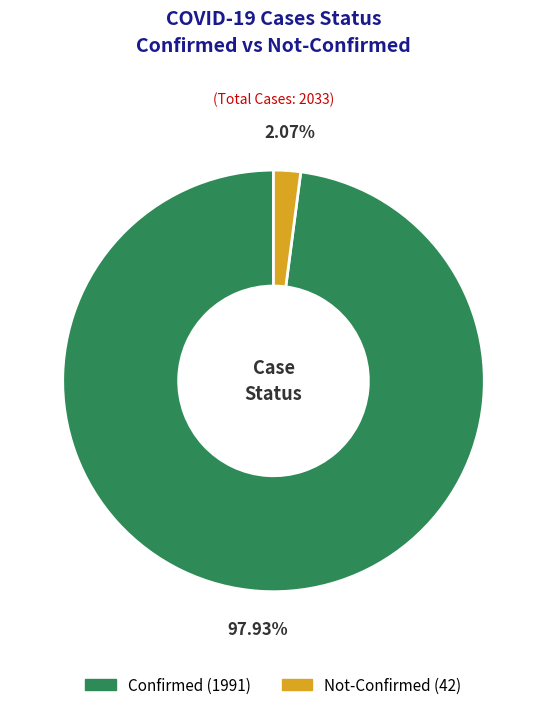

How many segments does this pie chart have?

2